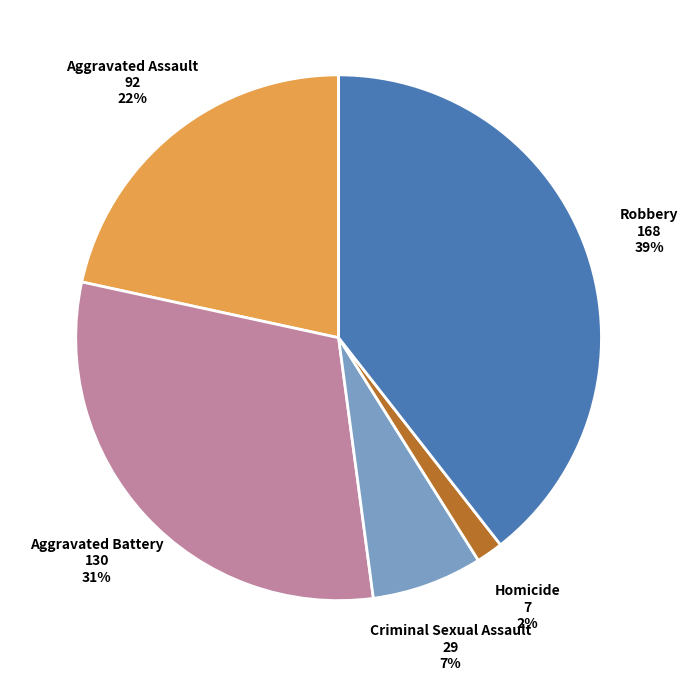

How many segments does this pie chart have?

5